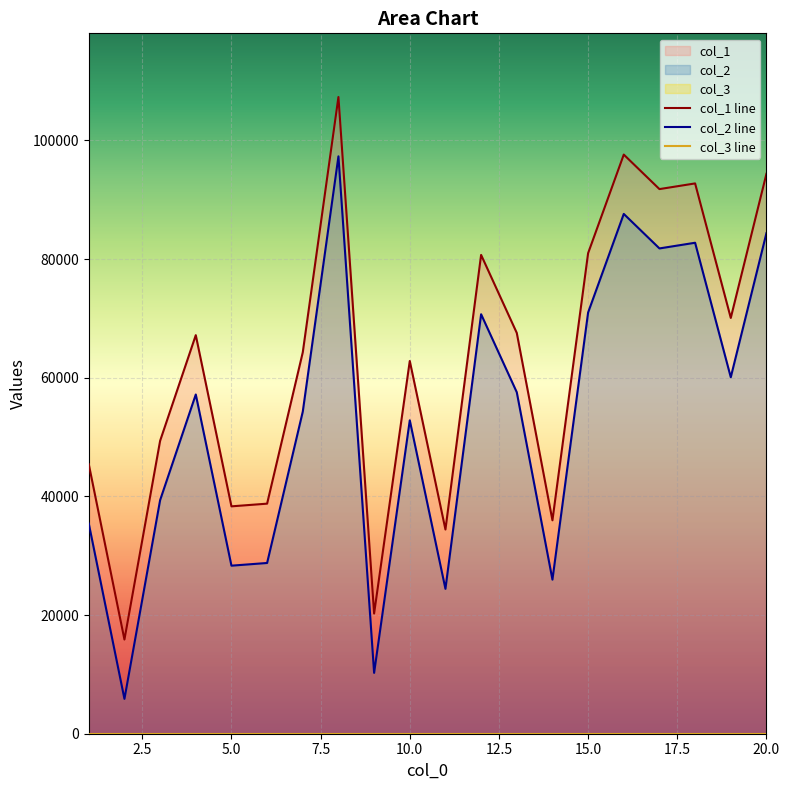

Is the value of col_1 at 8 greater than the value of col_2 at 11?

Yes